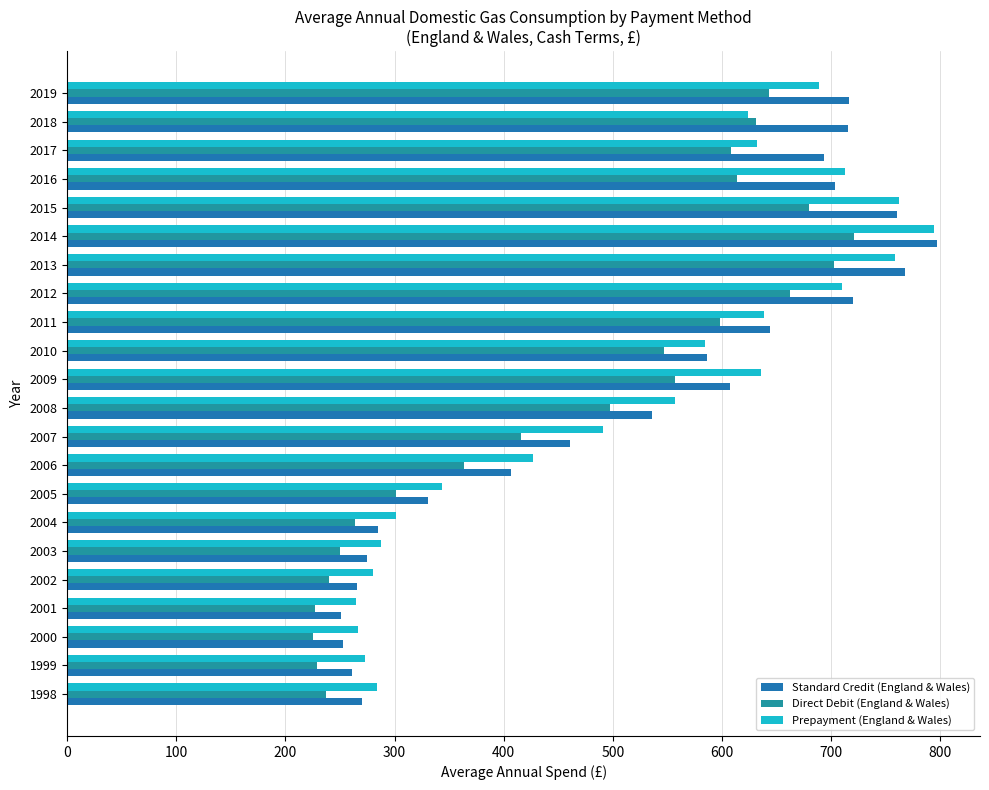

At how many categories does at least one series exceed 281?

18